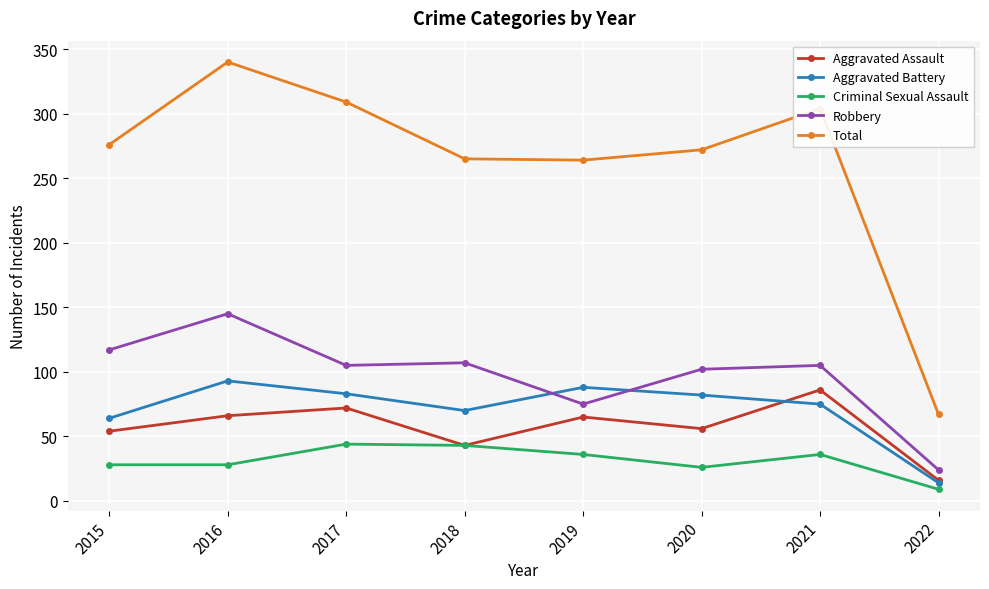

Does the chart display data point markers on the line(s)?

Yes